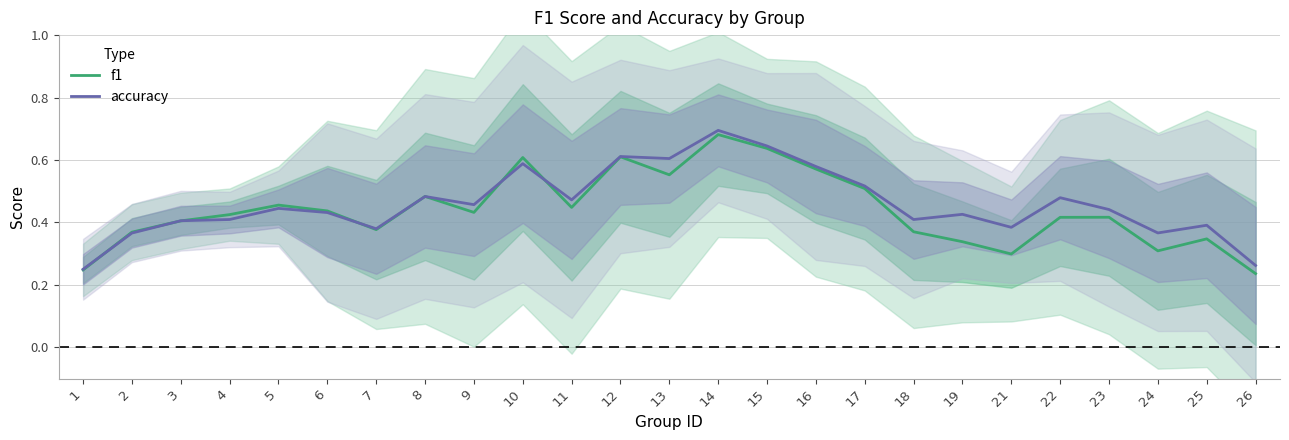

Is the value of f1 at 17 greater than the value of accuracy at 3?

Yes